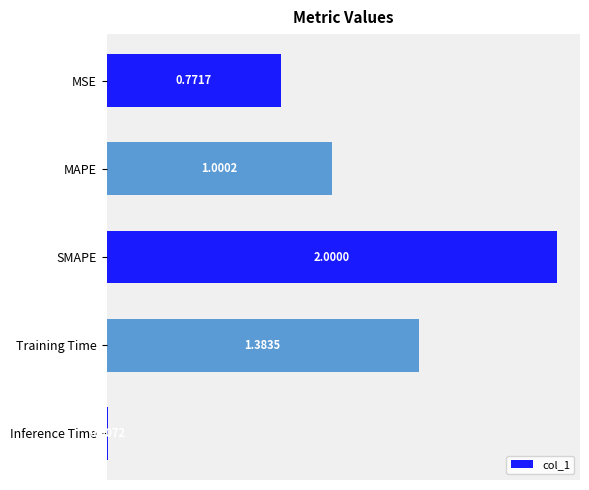

What is the label of the 1st bar from the top?

MSE